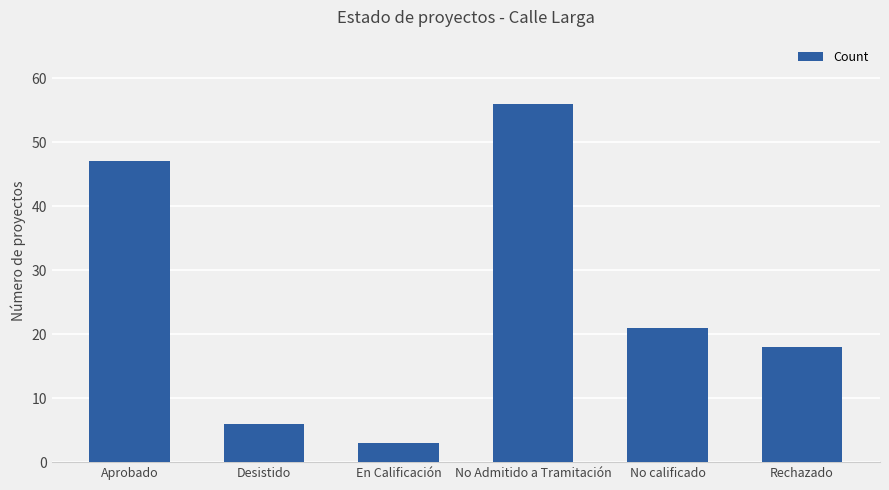

Approximately how many times larger is the value at Aprobado compared to No calificado?

2.2